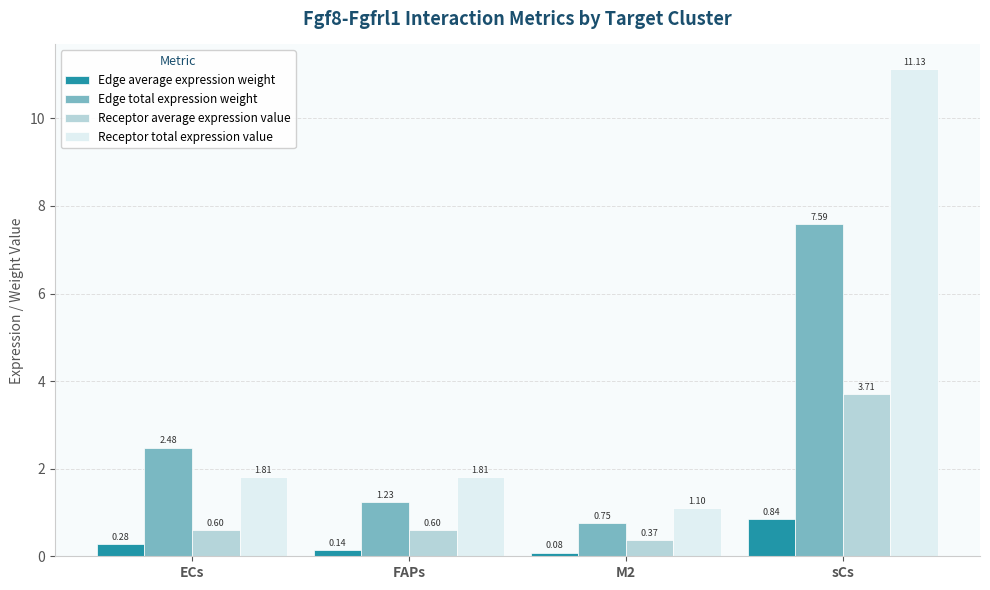

What position from the left is FAPs?

2